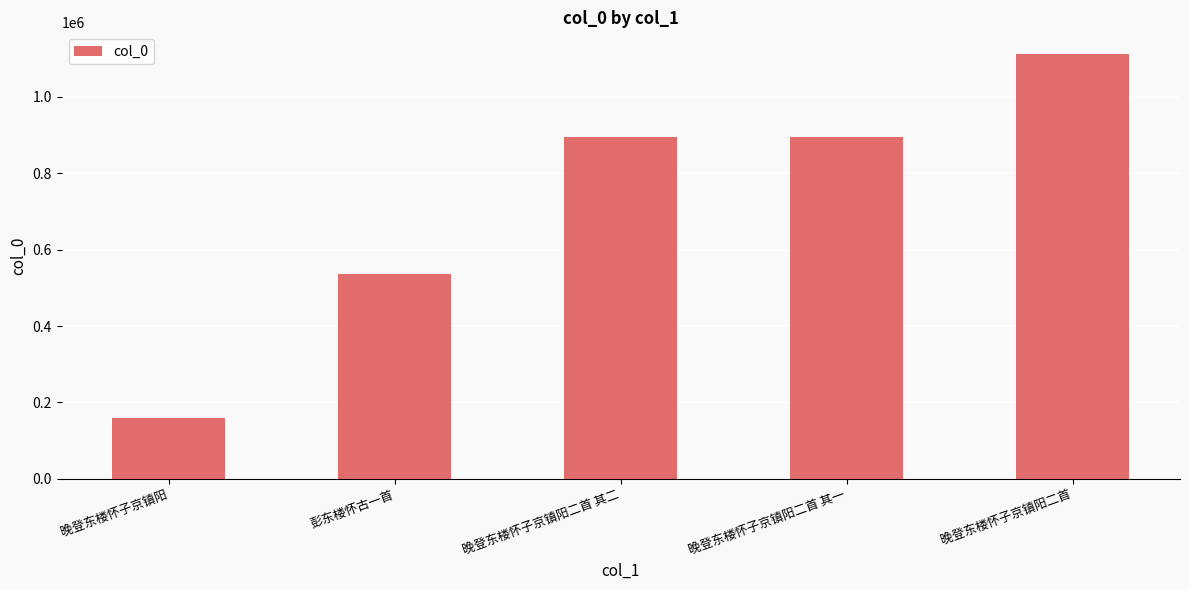

True or false: the data shows 894312 at 晚登东楼怀子京镇阳二首 其一.

True